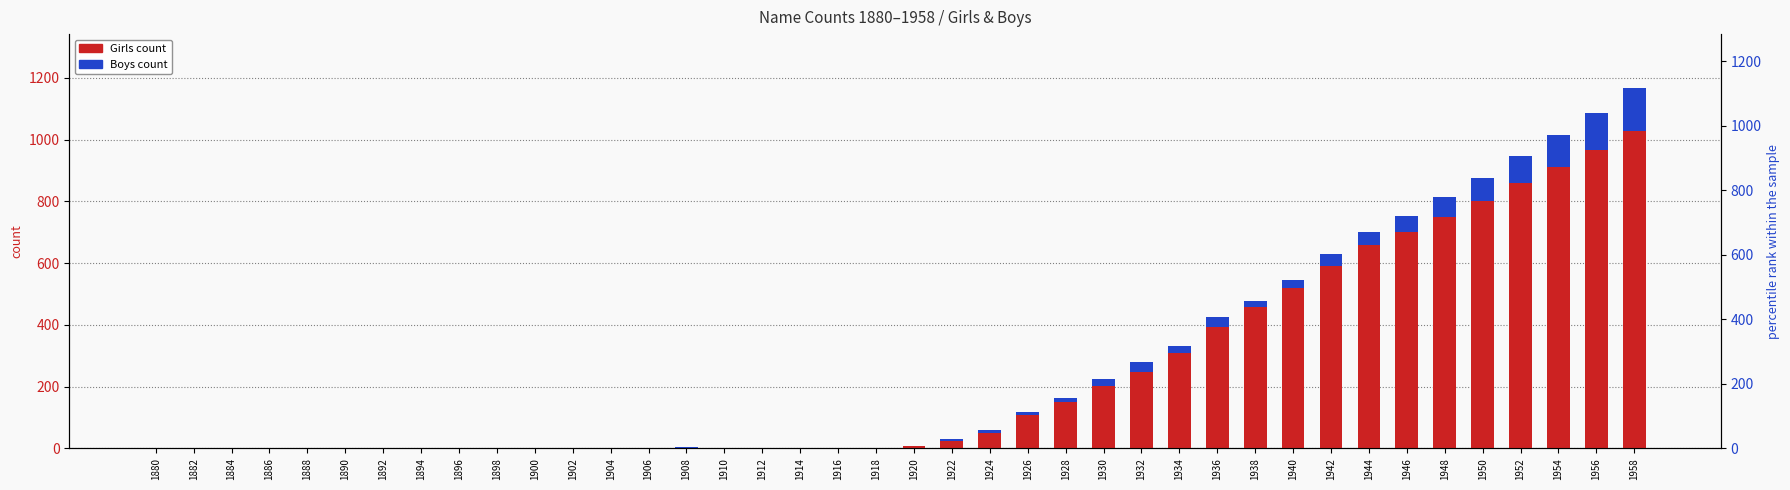

How many values in Boys are above zero?

20